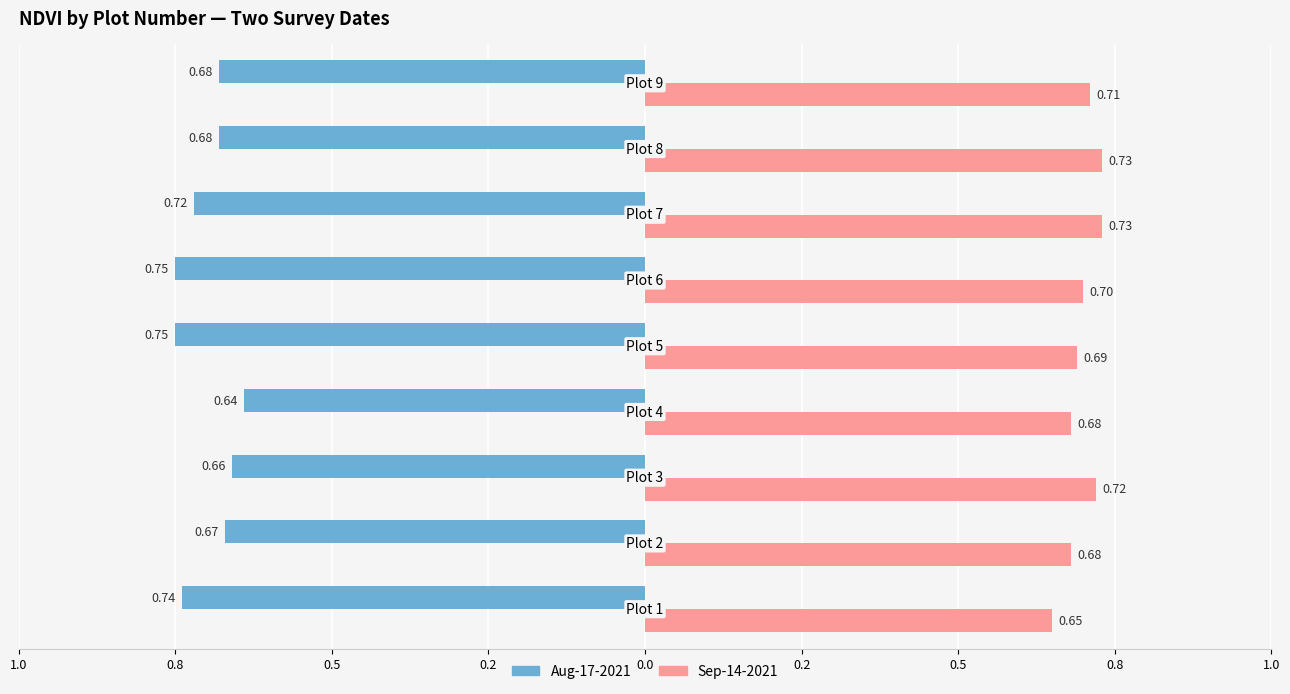

What is the difference between the maximum and minimum values in the Sep-14-2021 series?

0.1